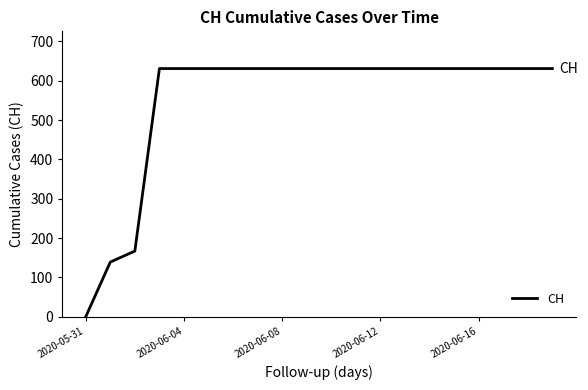

Reading left to right, list all the values displayed in this chart.

0	139	167	631	631	631	631	631	631	631	631	631	631	631	631	631	631	631	631	631